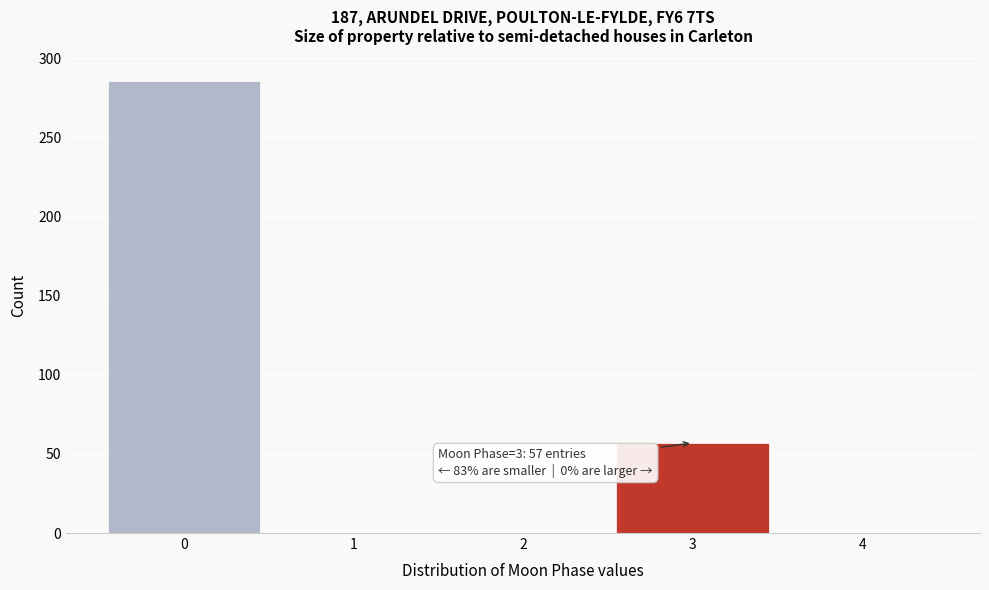

Which range on the x-axis has the tallest bar?

-0.5 to 0.5